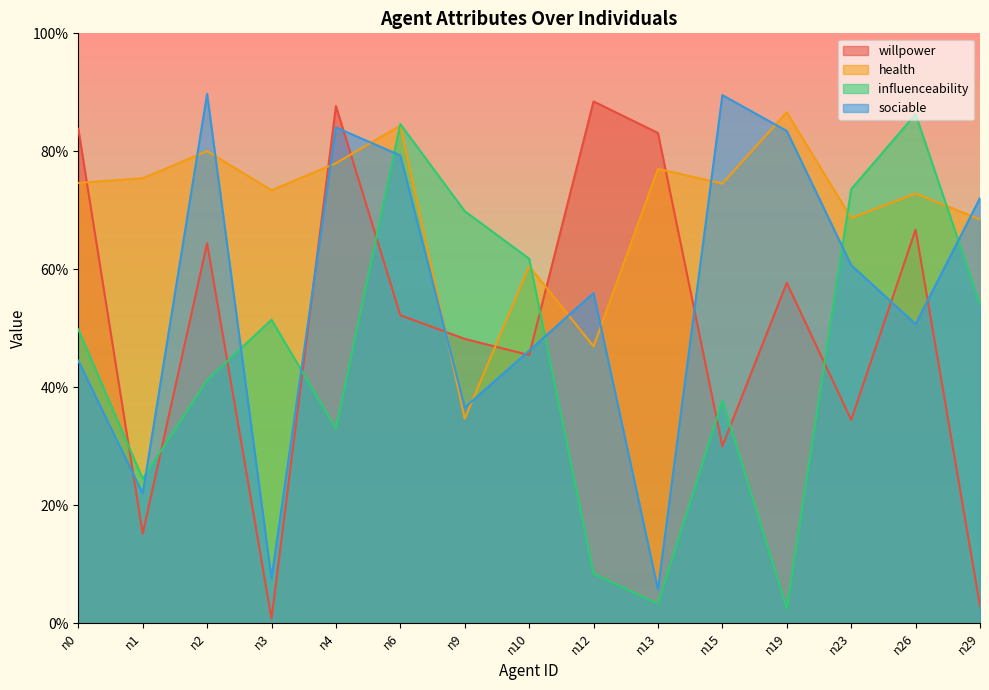

The health series shows 0.2 at n19. True or false?

False